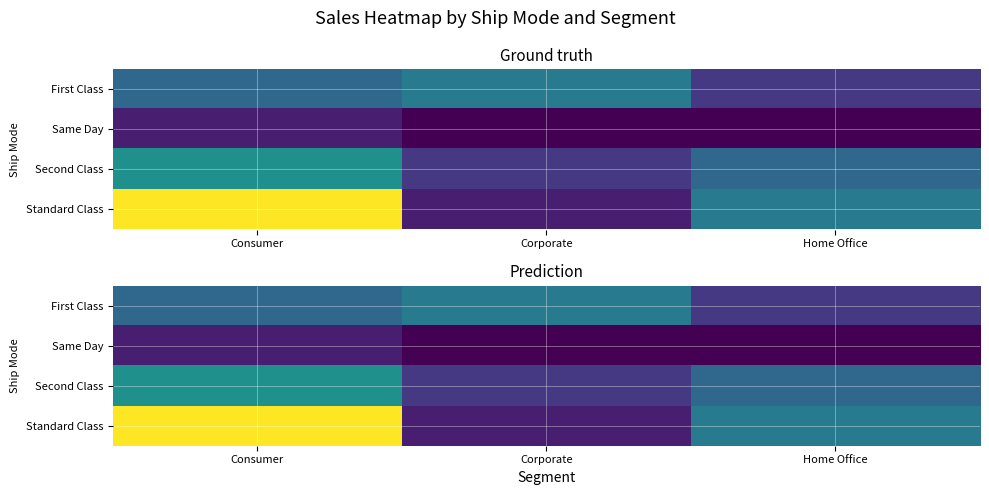

Which series has the largest total across all categories?

Standard Class